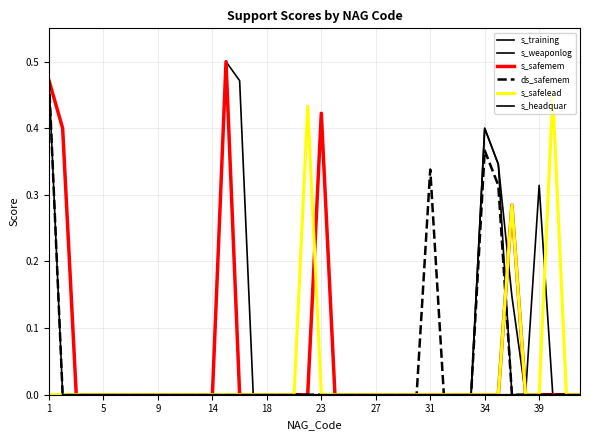

Is this an area chart (filled region under the line)?

No